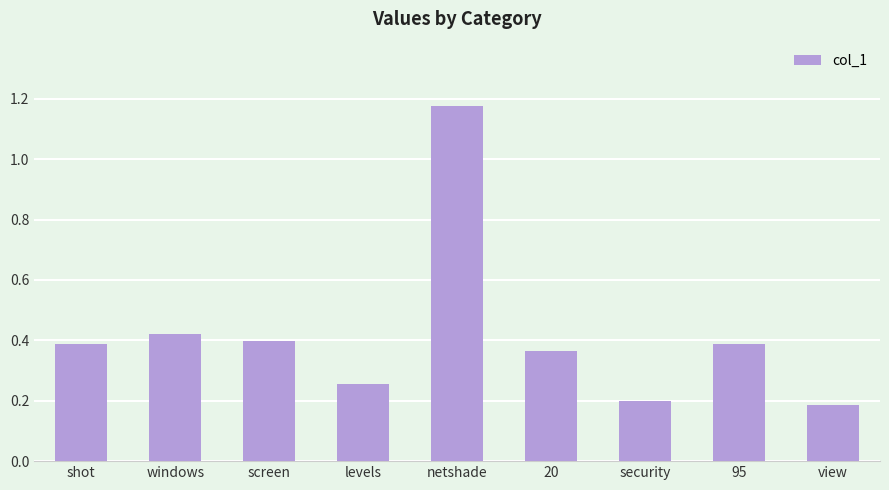

Is it true that the value at view is 0.3?

False